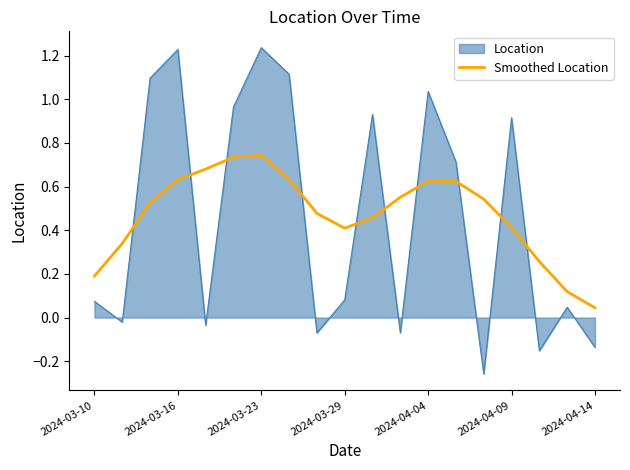

Rank the series by their maximum value, from lowest to highest.

Smoothed Location, Location